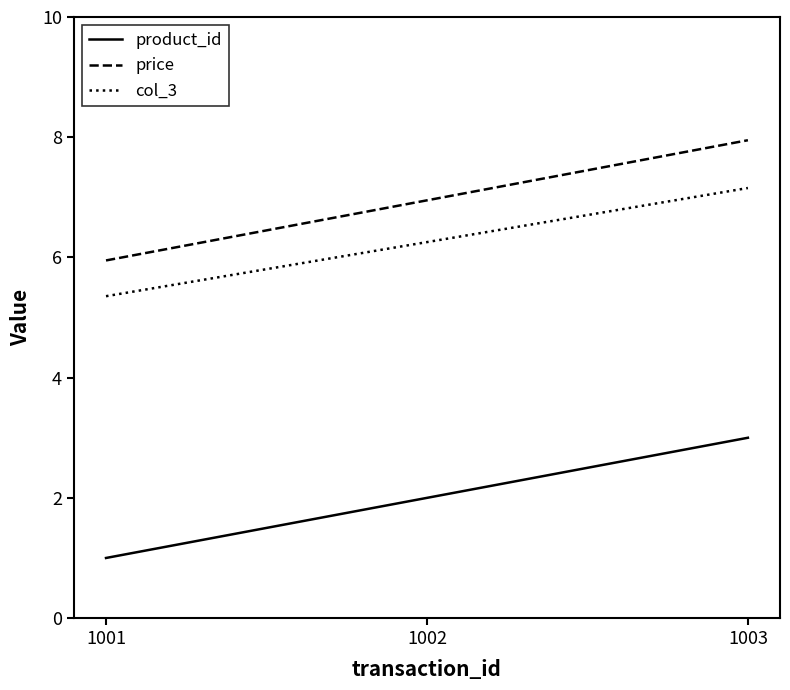

What is the difference between the maximum and minimum values in the product_id series?

2.0